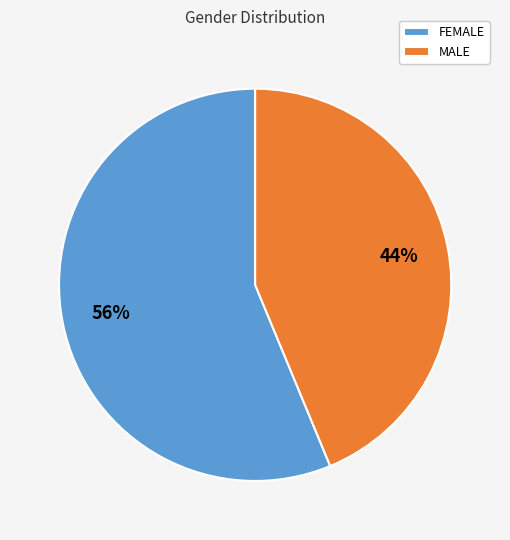

Combined, do FEMALE and MALE account for over 50%?

Yes